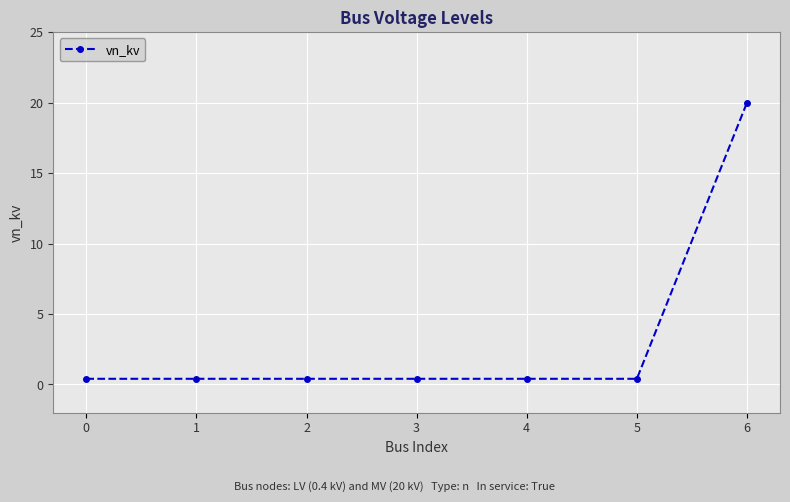

Does the chart have visible grid lines?

Yes